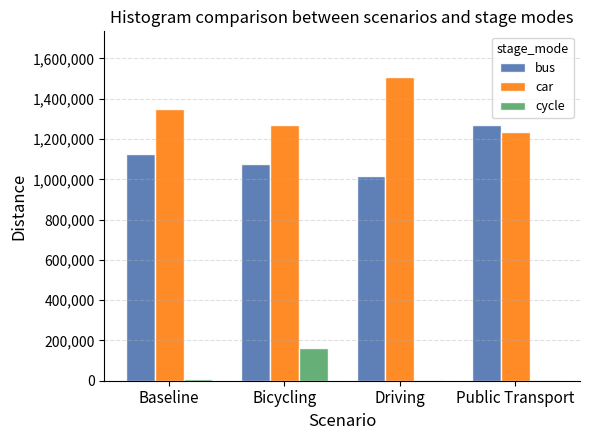

Which series changed the most between Bicycling and Driving?

car